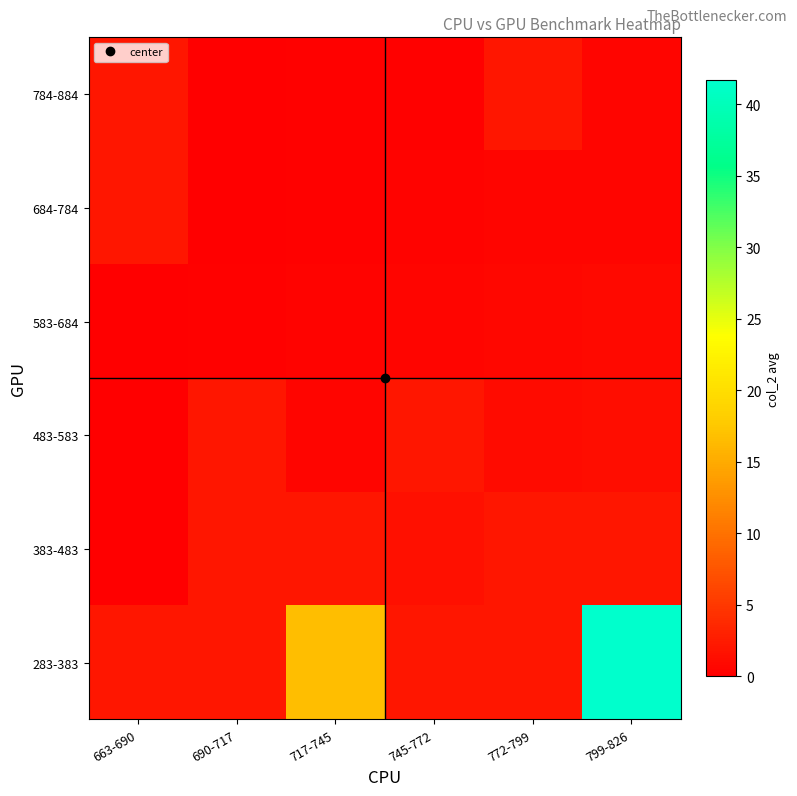

At which category is the sum across all series the highest?

799-826